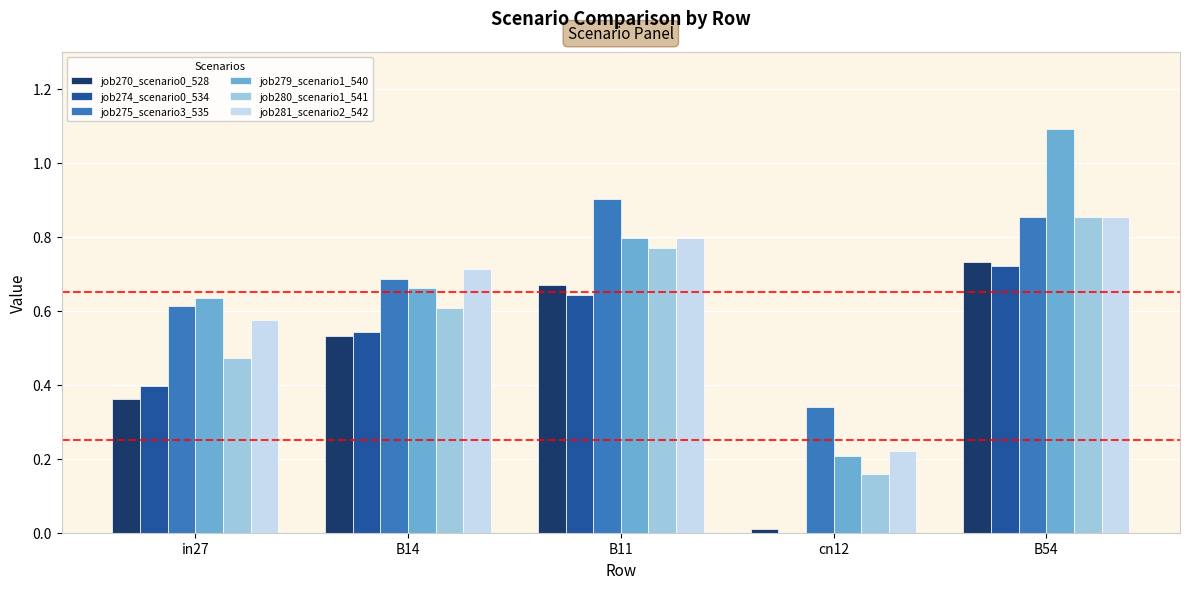

Is it true that job275_scenario3_535 equals 0.4 at B54?

False